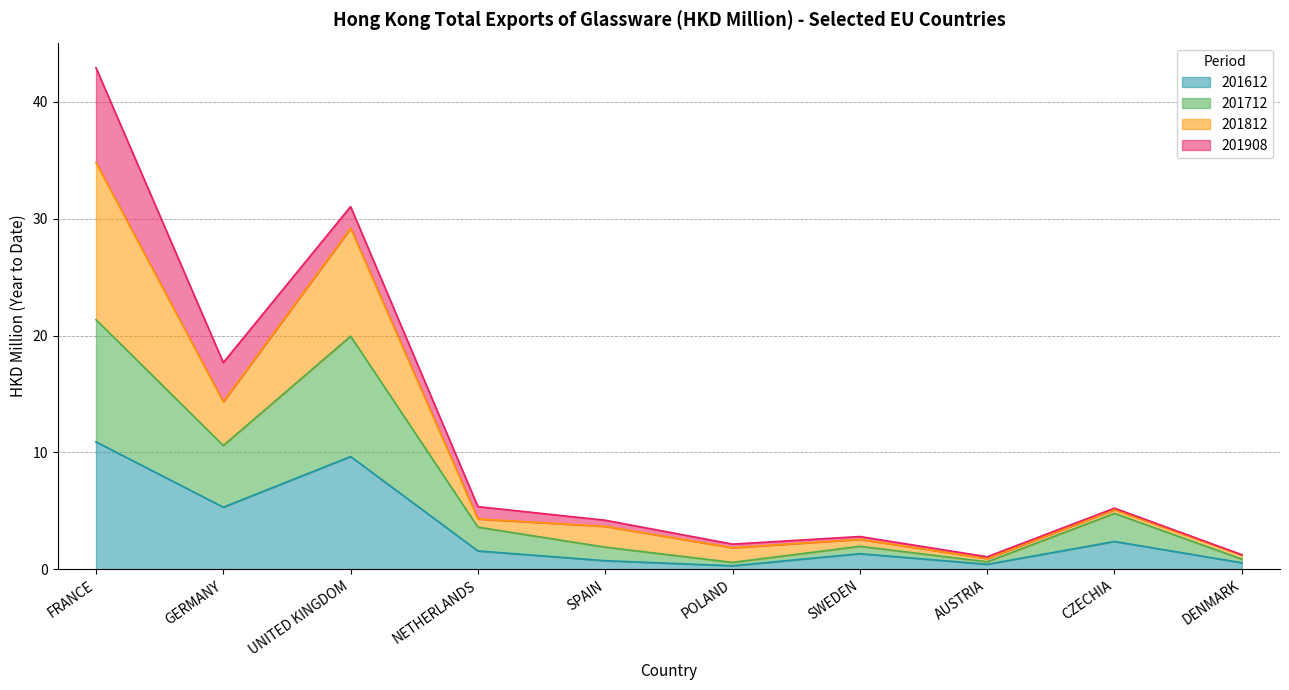

What are all the series names shown in the legend?

201612, 201712, 201812, 201908